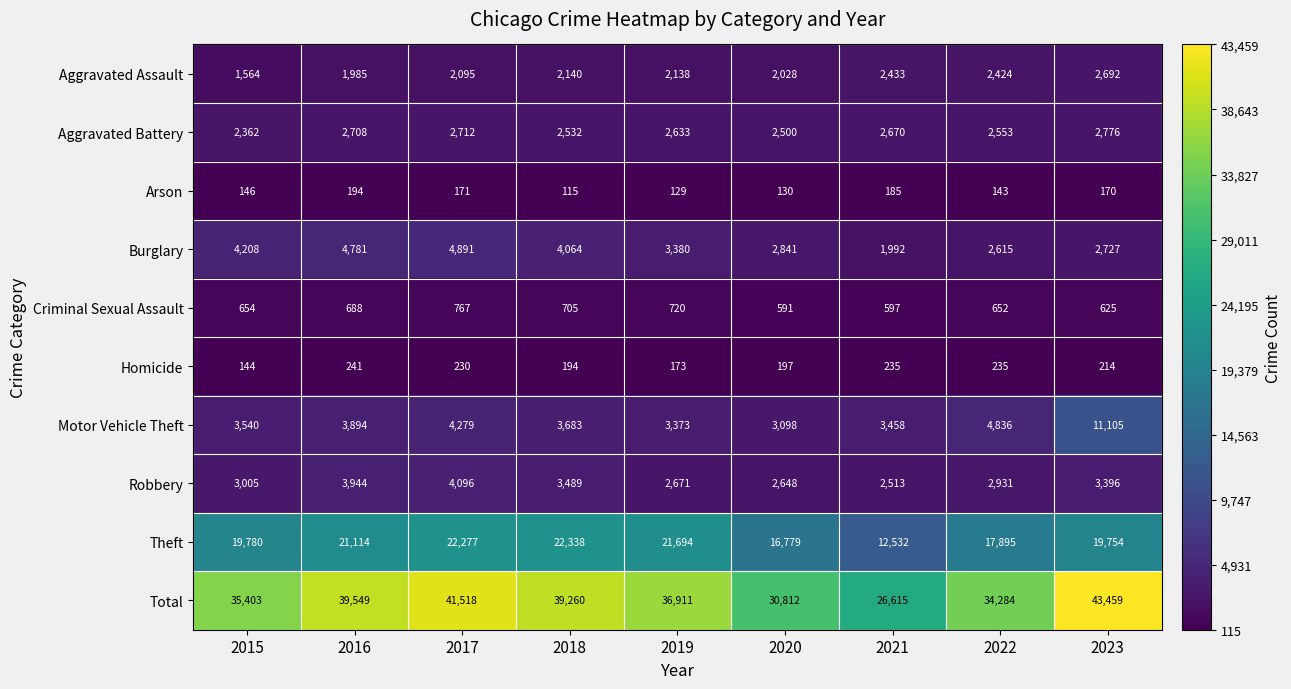

Rank the series by their maximum value, from lowest to highest.

Arson, Homicide, Criminal Sexual Assault, Aggravated Assault, Aggravated Battery, Robbery, Burglary, Motor Vehicle Theft, Theft, Total